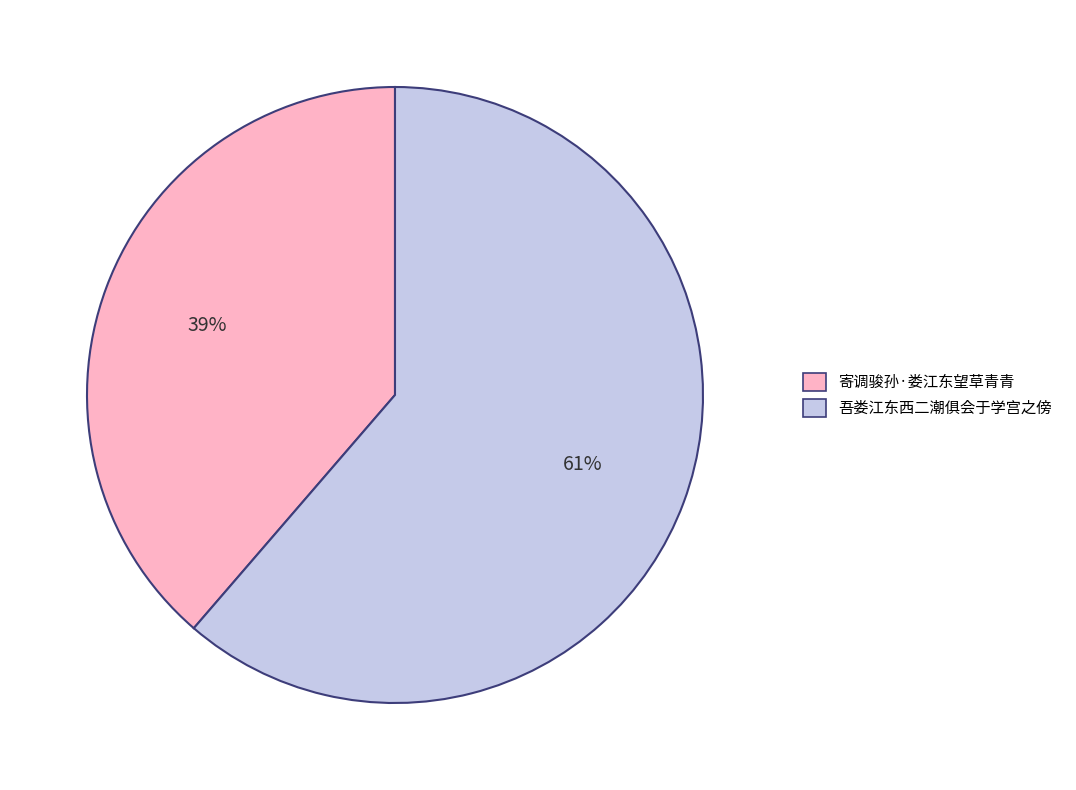

Does any single category account for the majority?

Yes